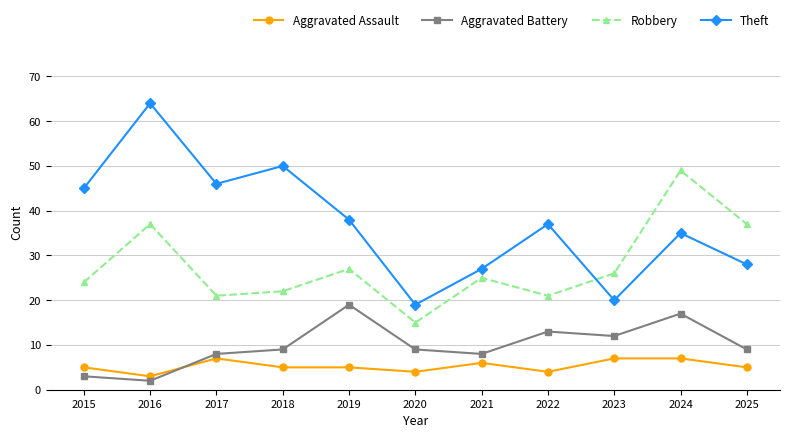

At which label does Aggravated Battery reach its peak?

2019